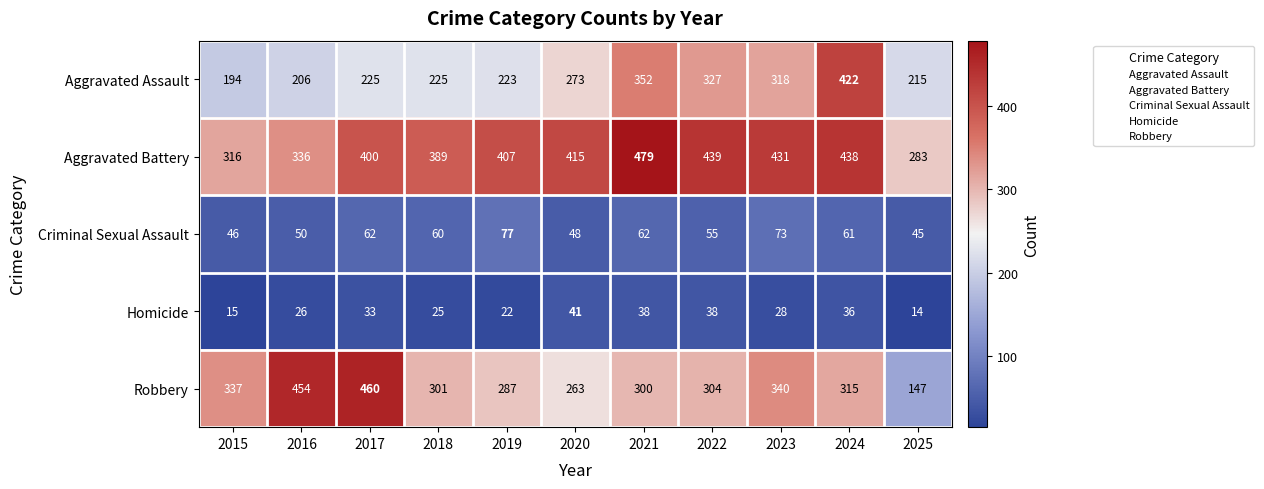

What is the difference between the maximum and minimum values in the Robbery series?

313